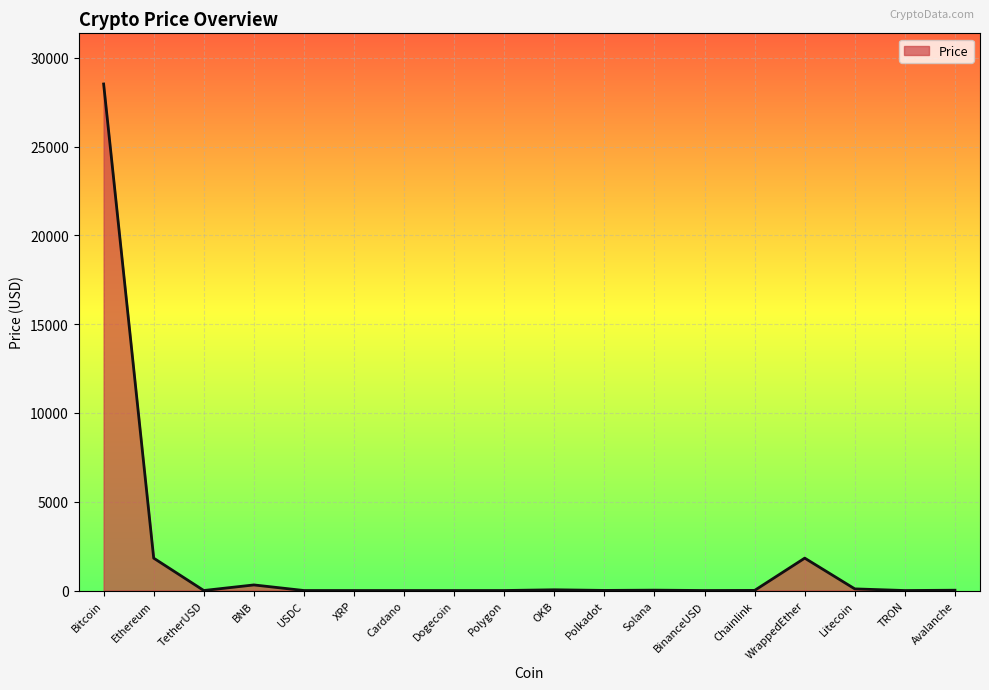

What is the maximum value shown in the chart?

28520.2